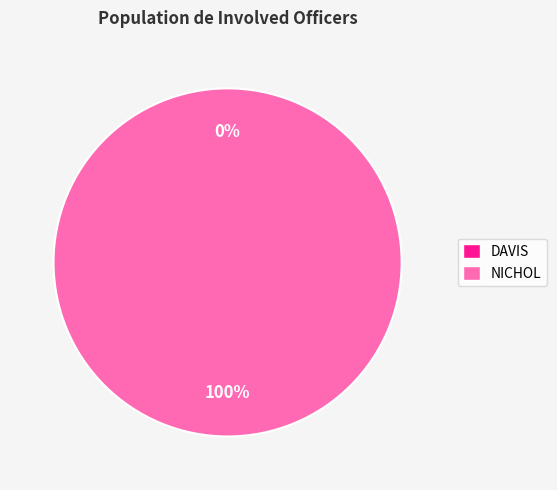

Does DAVIS represent more than half of the total?

No